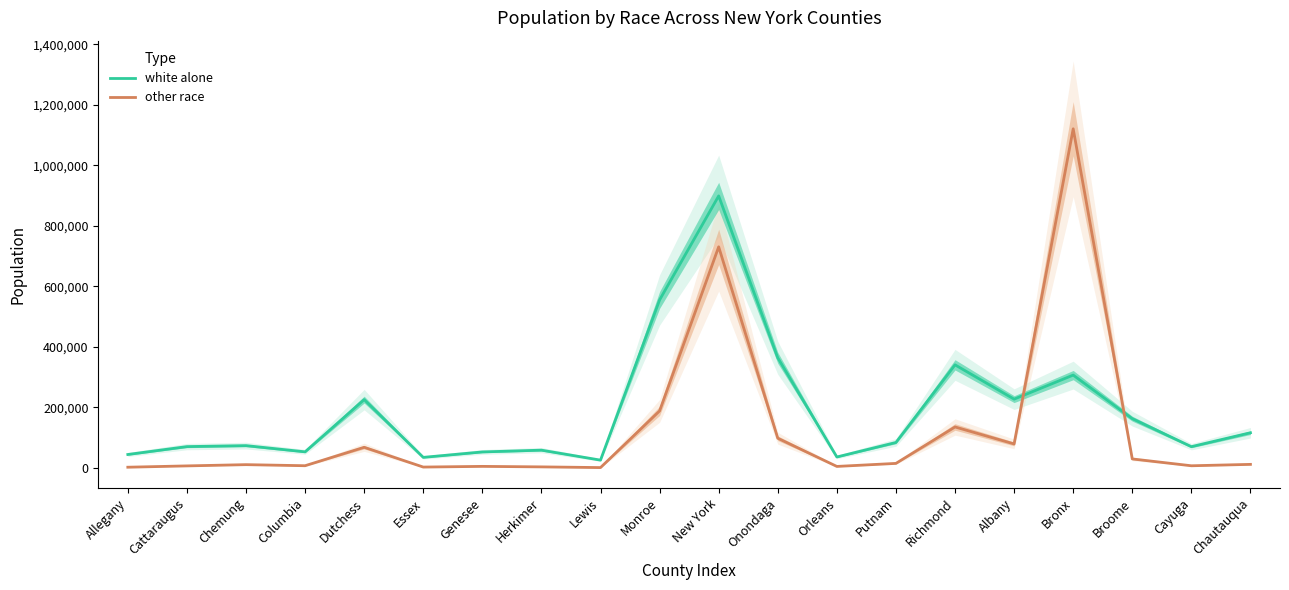

The other race series shows 315792 at Monroe. True or false?

False